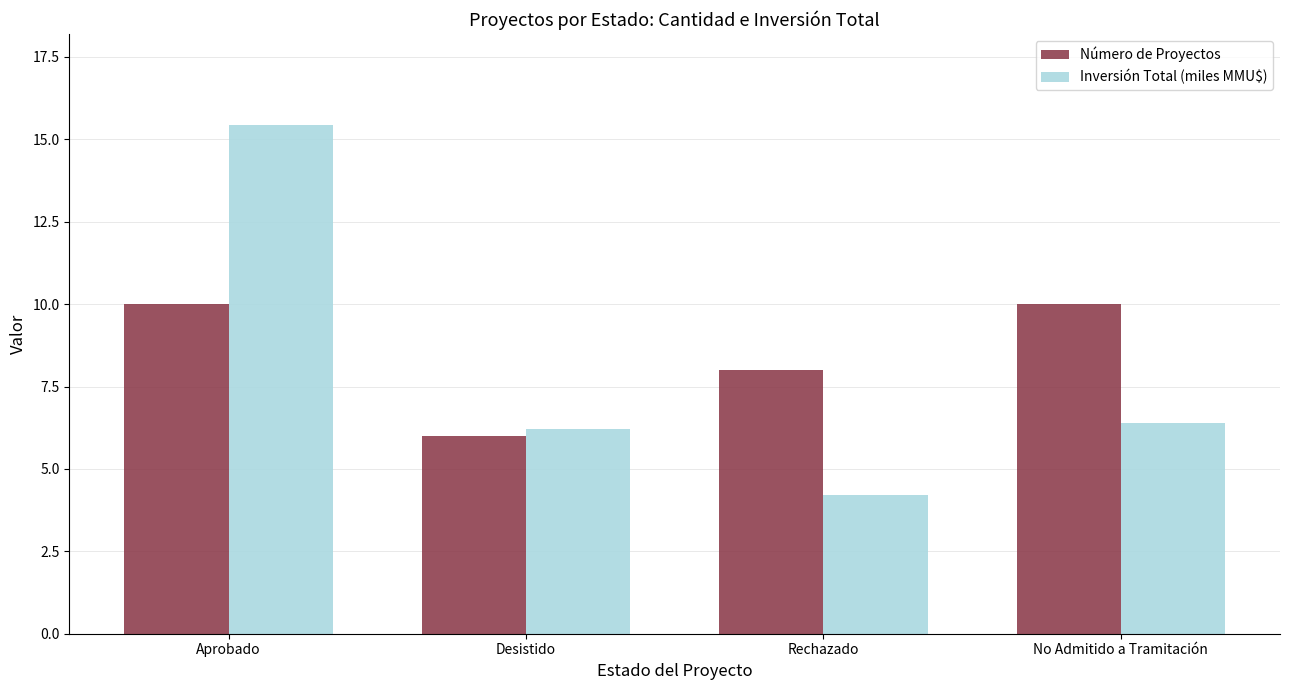

What is the minimum value for Número de Proyectos?

6.0